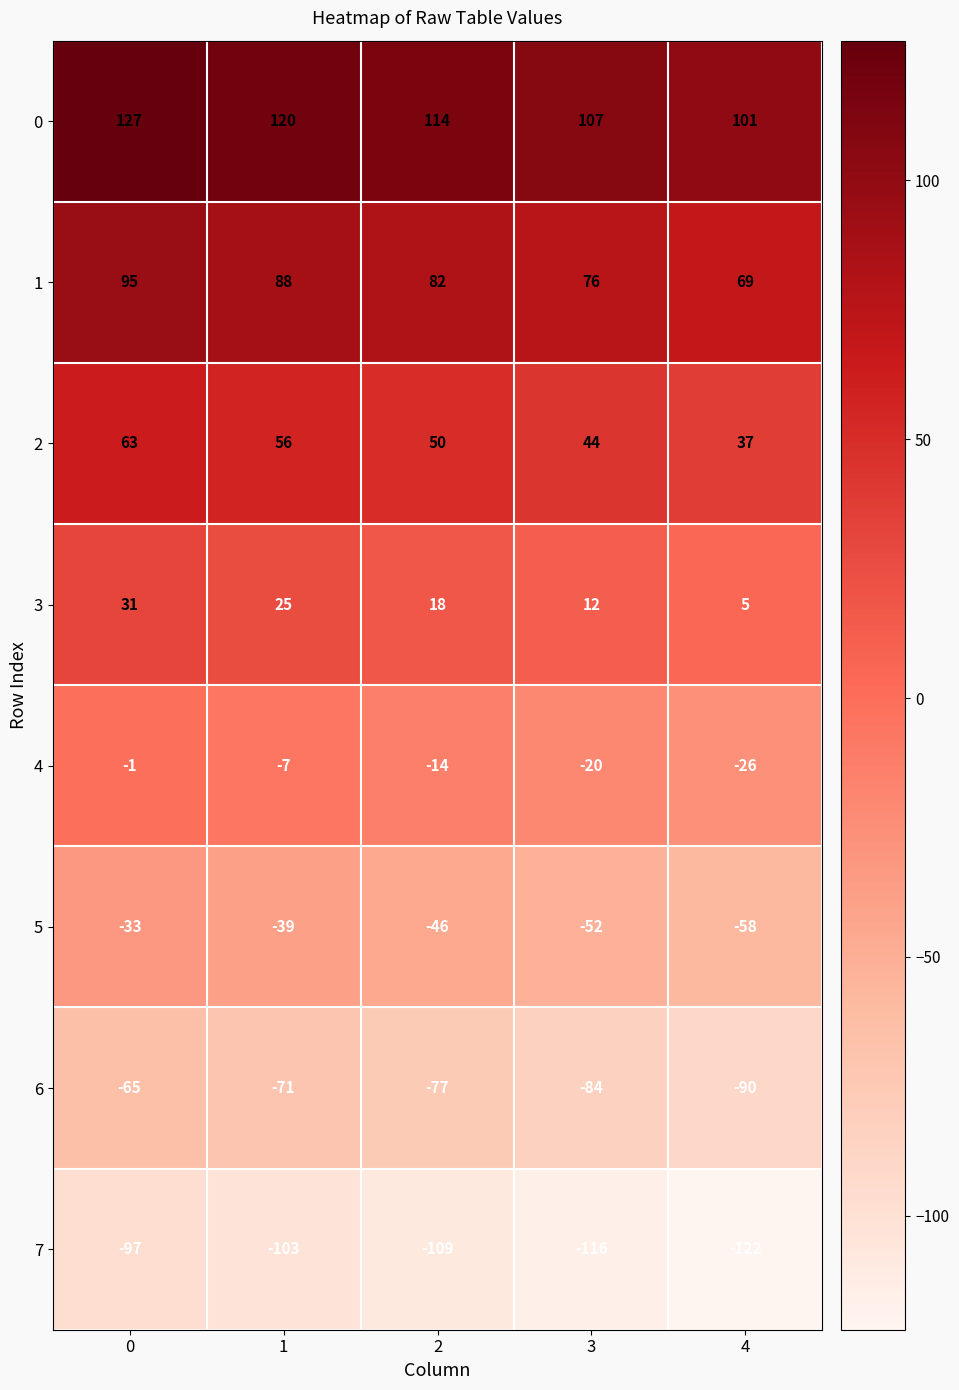

What is the difference between the 0 values at 0 and 4?

26